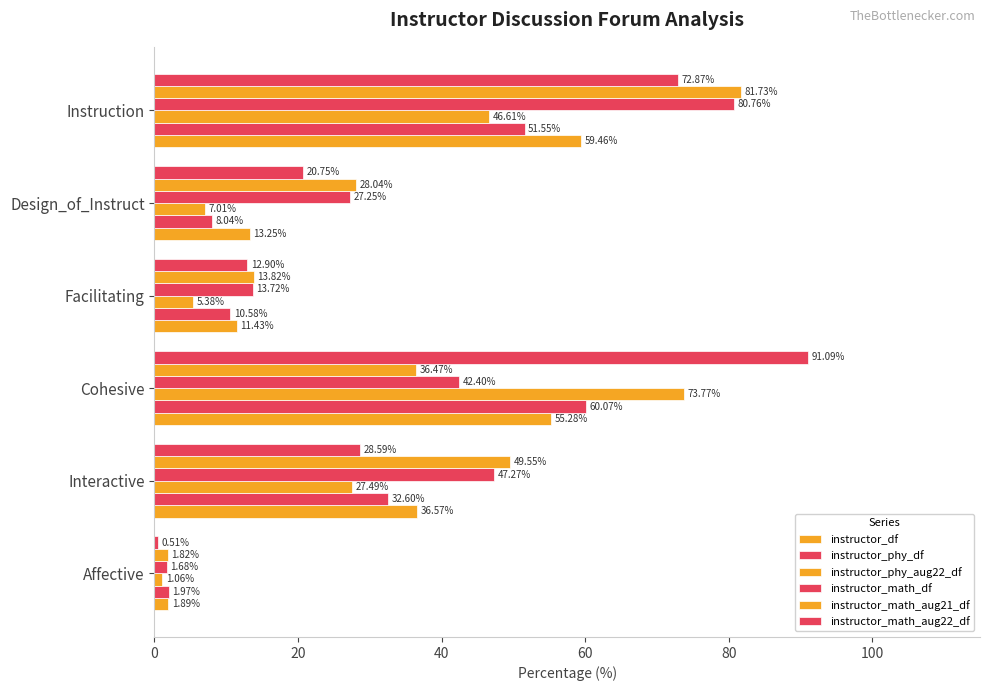

How many distinct data groups are displayed?

6